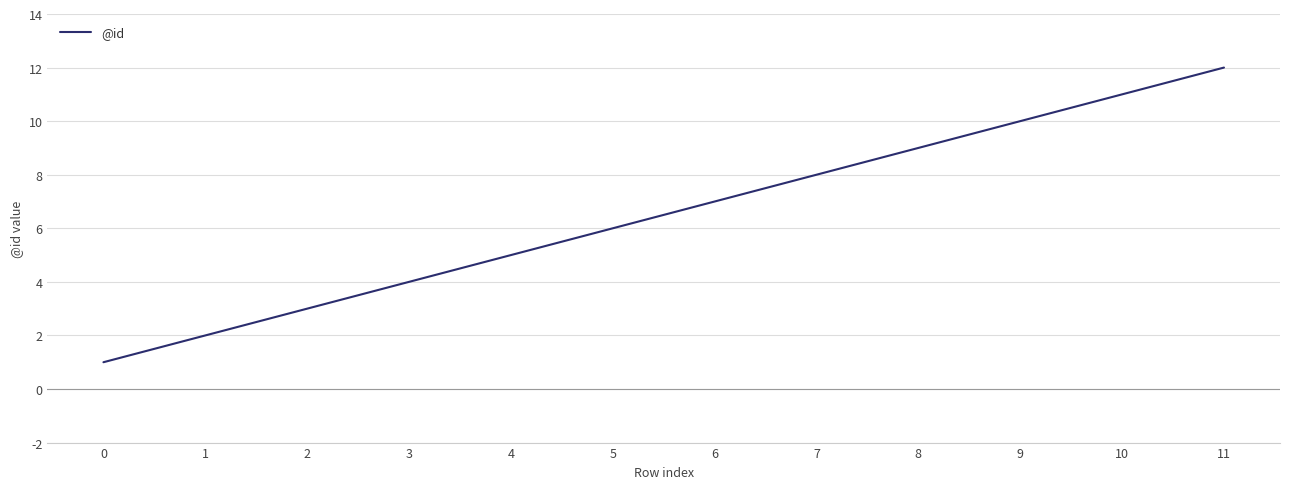

Reading right to left, list all the values displayed in this chart.

12	11	10	9	8	7	6	5	4	3	2	1